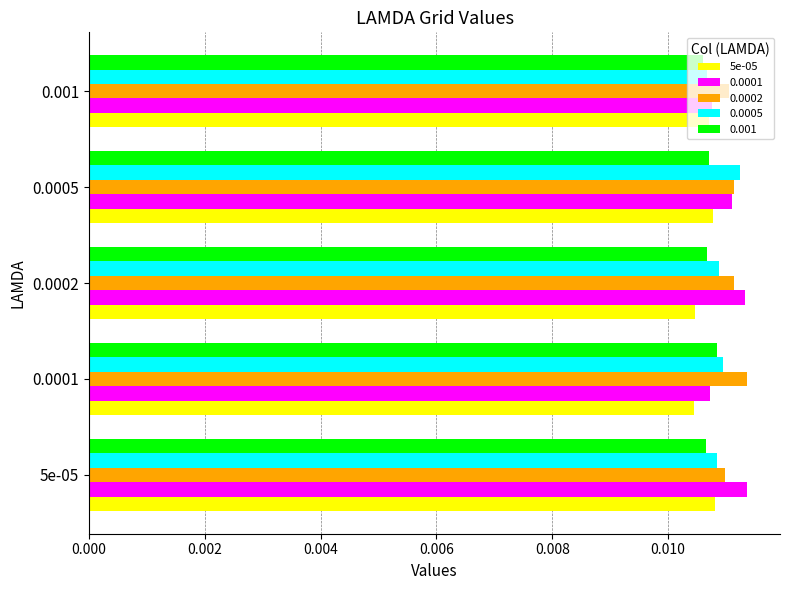

Count the 0.001 values in the range 0 to 1.

5